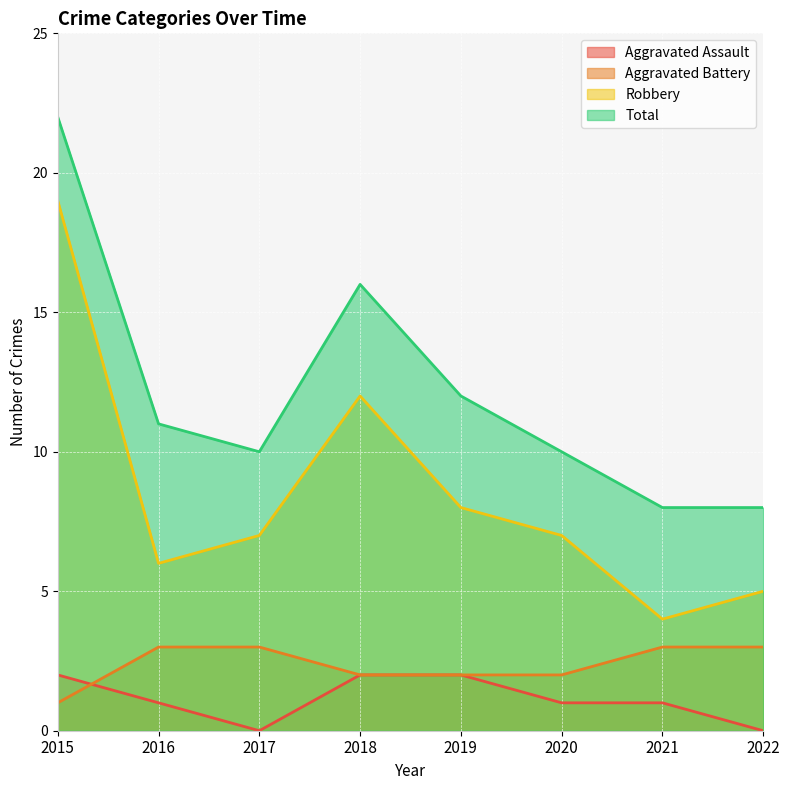

What is the total value across all series at 2017?

20